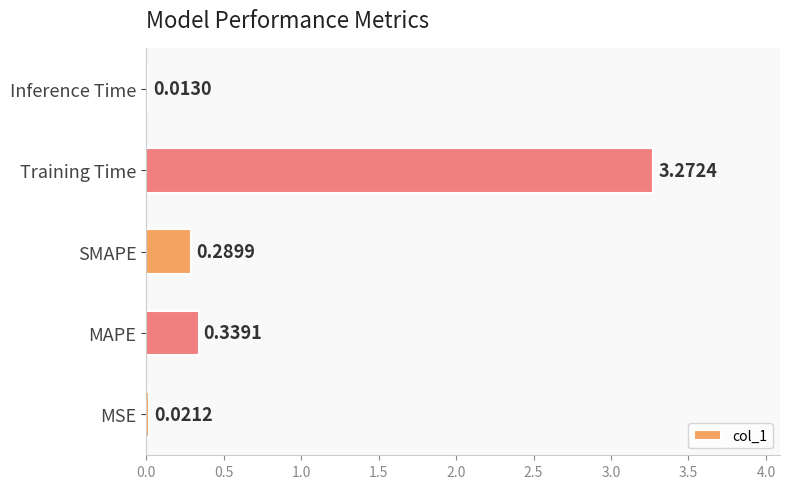

List the labels in order of value, smallest first.

Inference Time, MSE, SMAPE, MAPE, Training Time